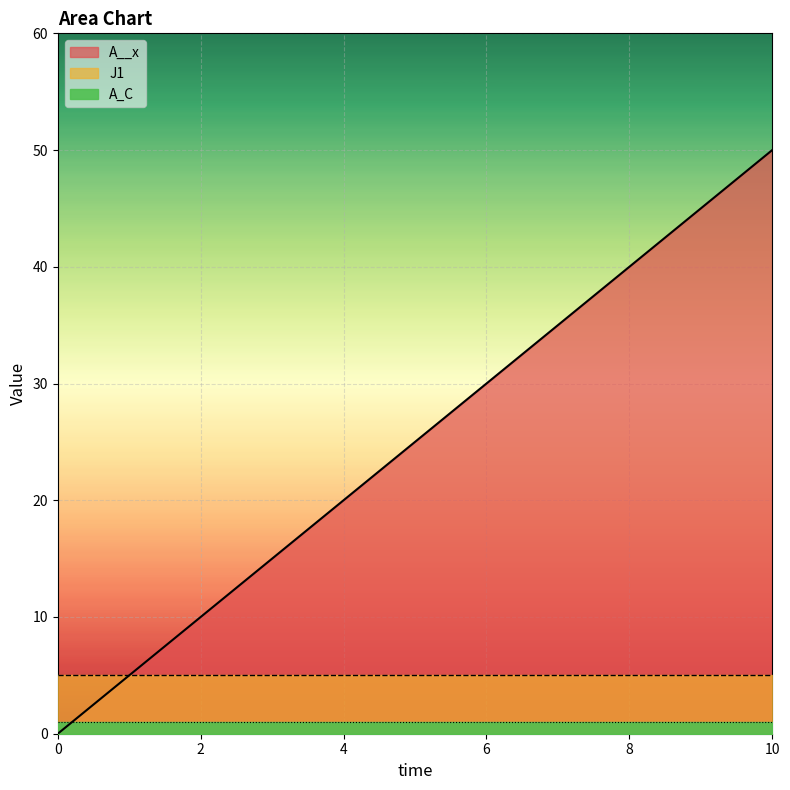

How many data points in A__x are less than 25?

5